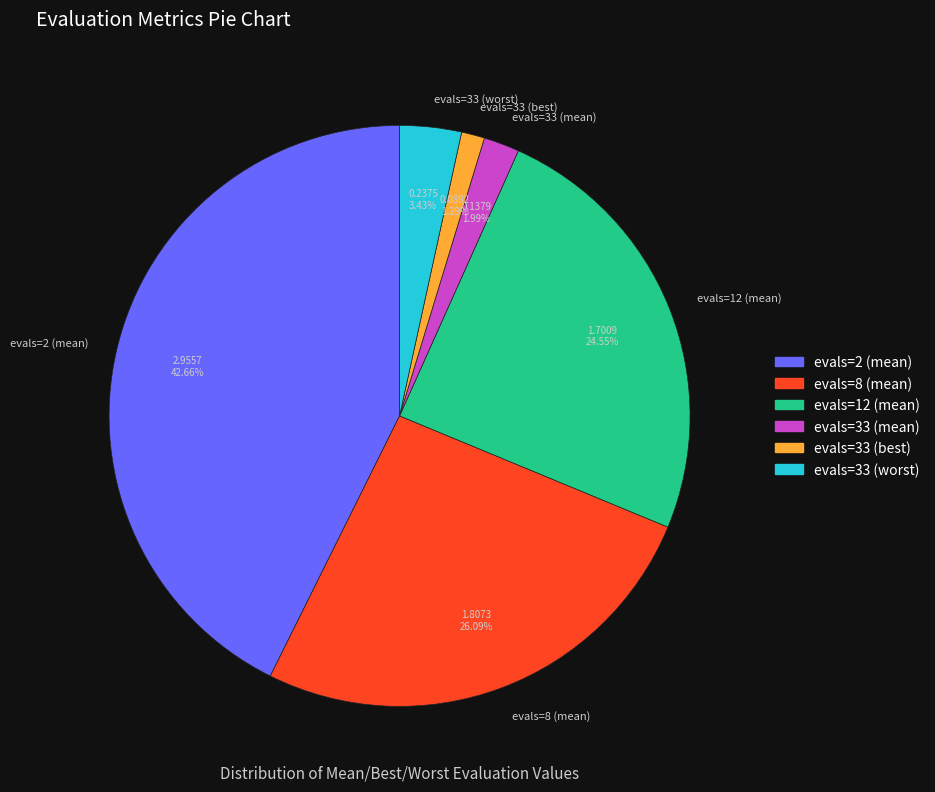

To the nearest percent, what is the difference between the largest and smallest slice percentages?

41%